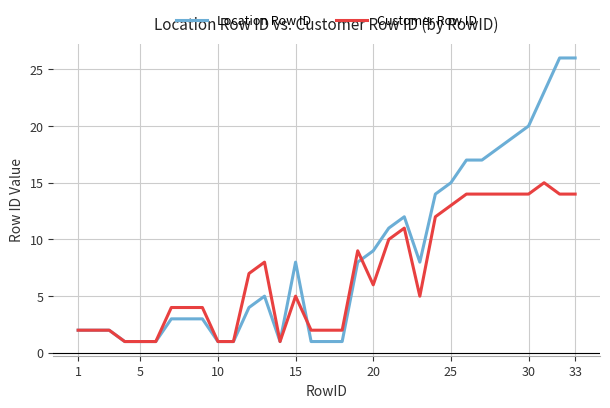

Which series has the largest total across all categories?

Location Row ID